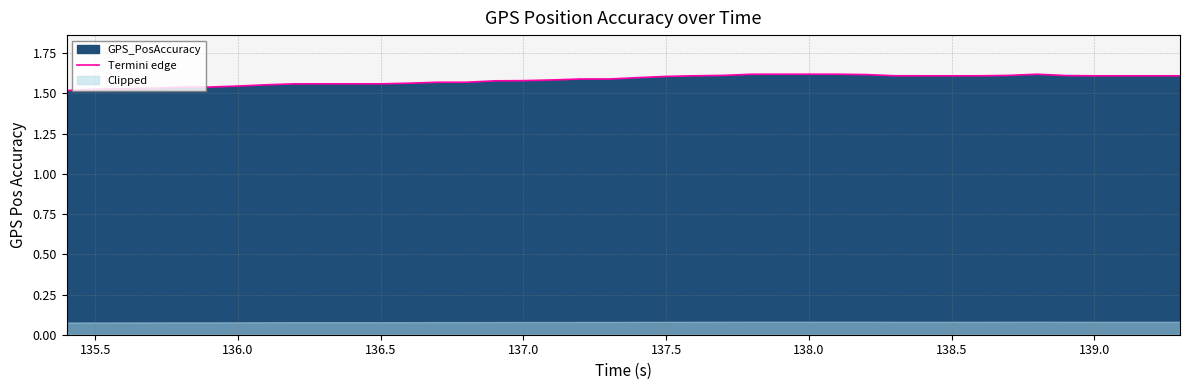

The Termini edge series shows 2.4 at 135.5. True or false?

False